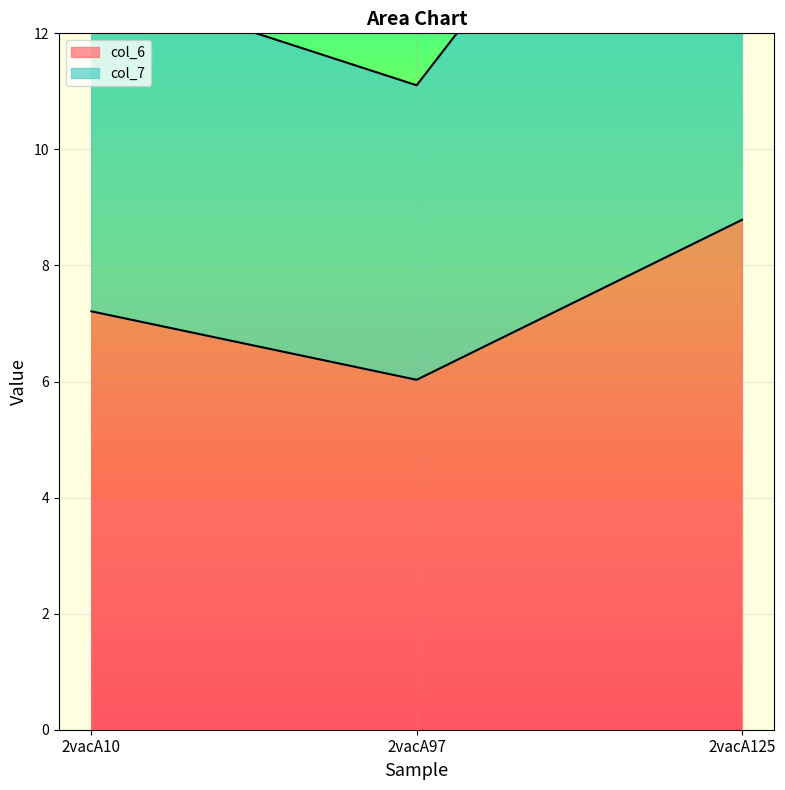

Is it true that col_6 equals 8.8 at 2vacA125?

True